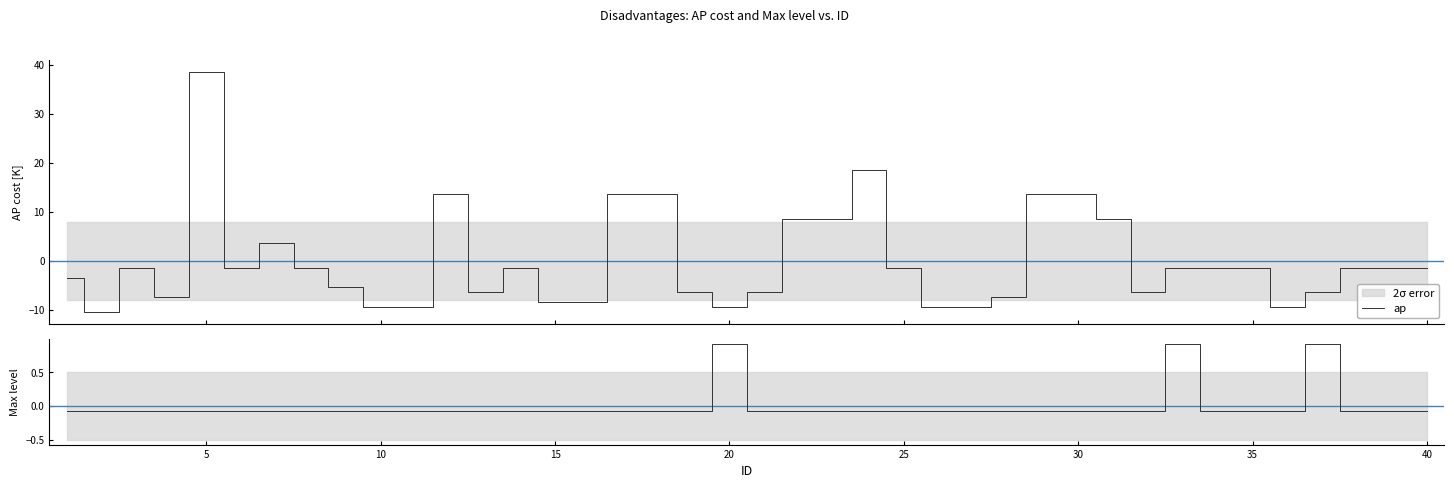

What is the minimum value for ap?

-10.4